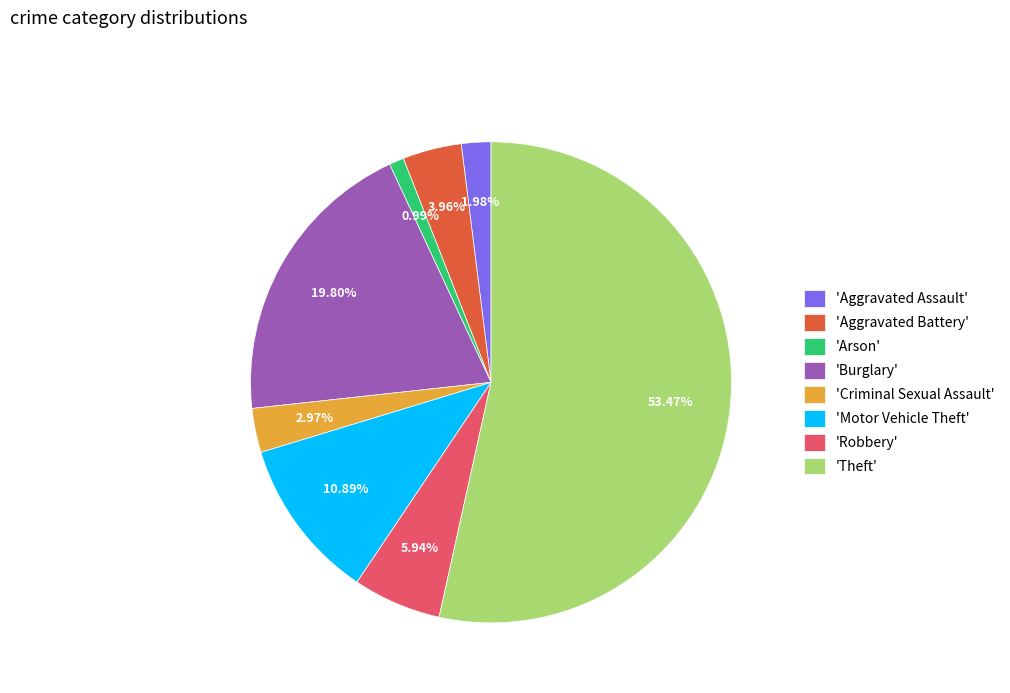

Between 'Arson' and 'Aggravated Assault', which is larger?

'Aggravated Assault'